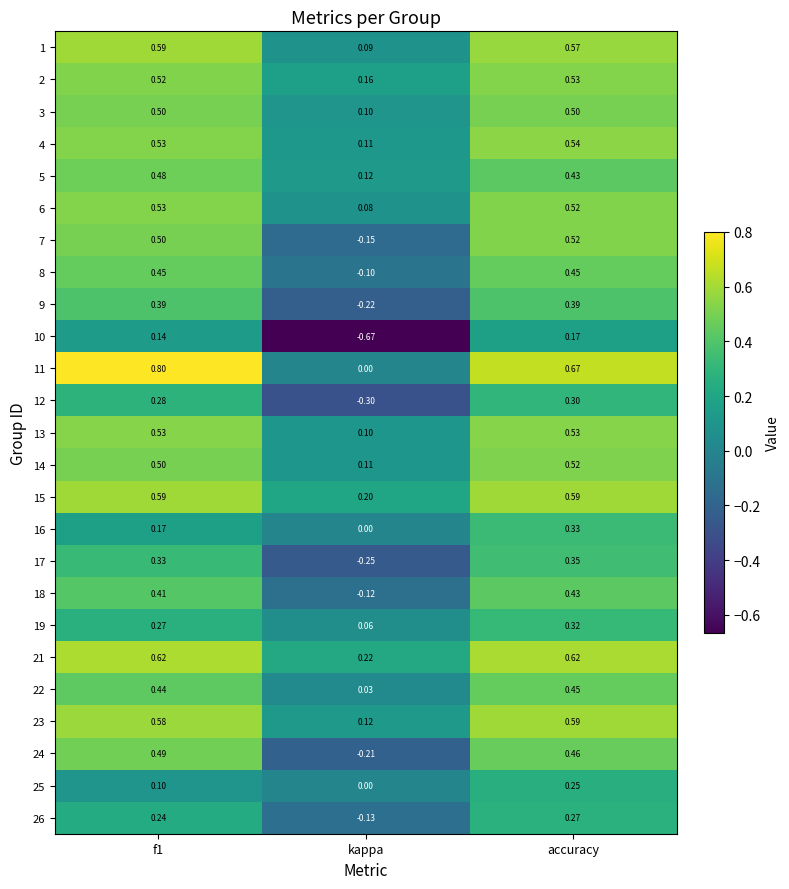

At which category is the sum across all series the highest?

accuracy